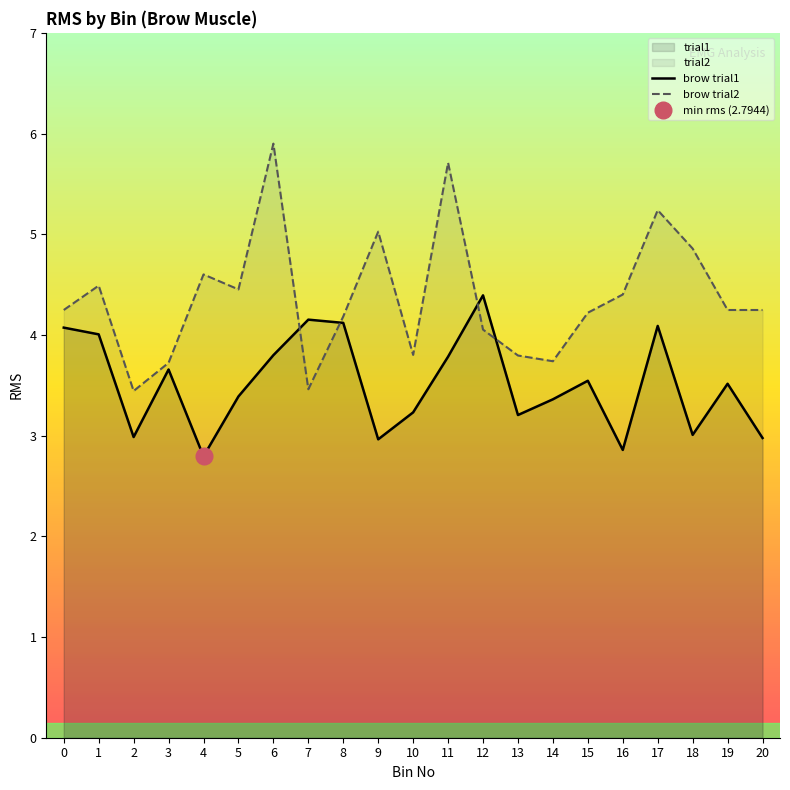

How many distinct data groups are displayed?

2